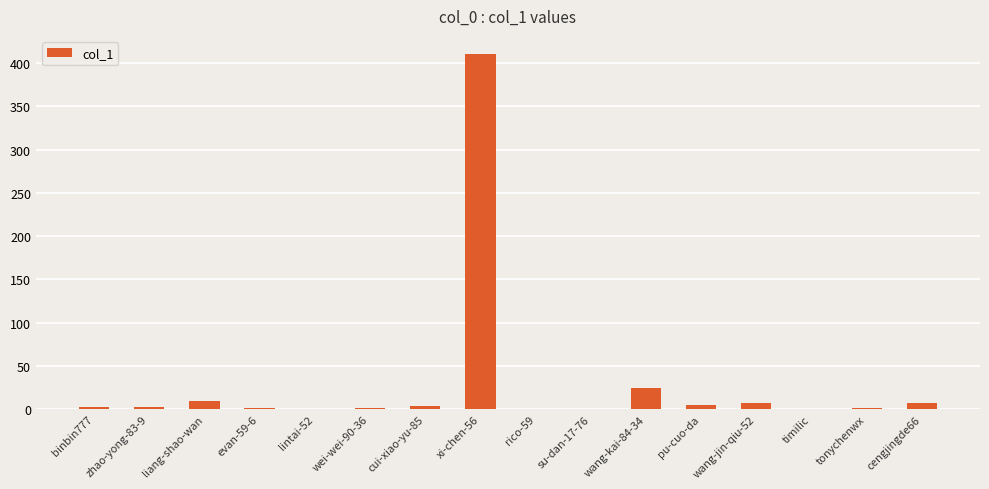

The chart shows a value of 181 at lintai-52. True or false?

False